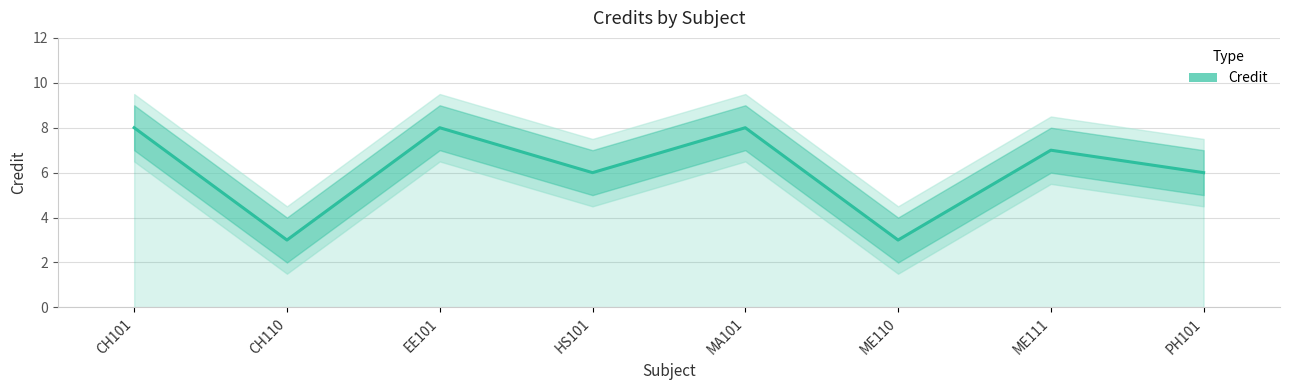

The value at CH101 is 8. True or false?

True